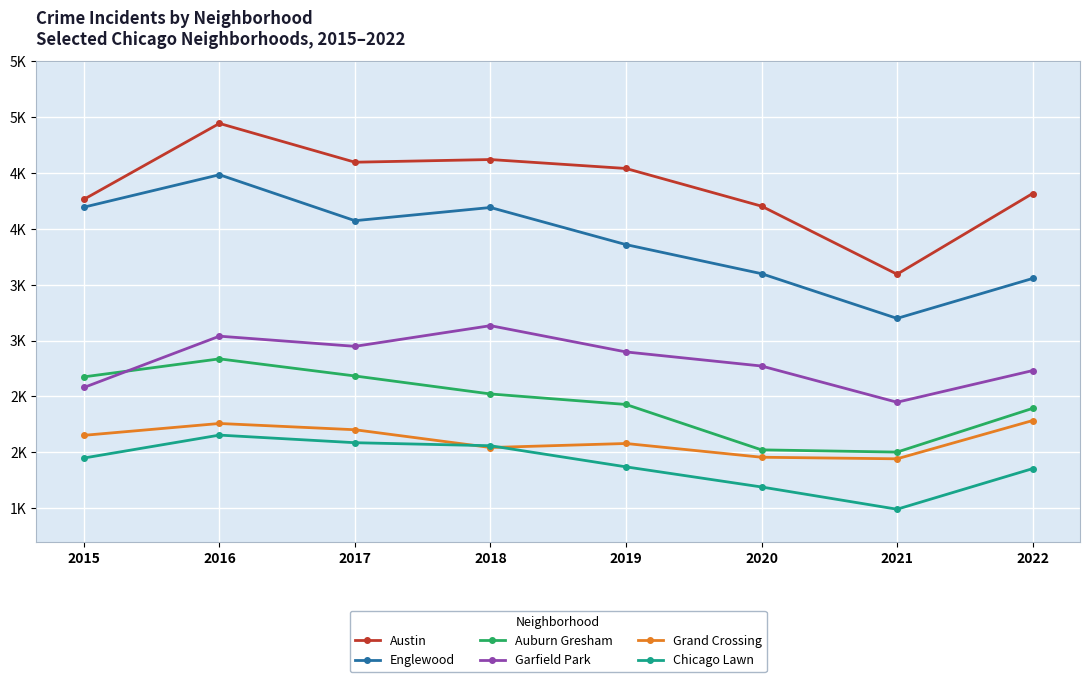

Does the chart display data point markers on the line(s)?

Yes